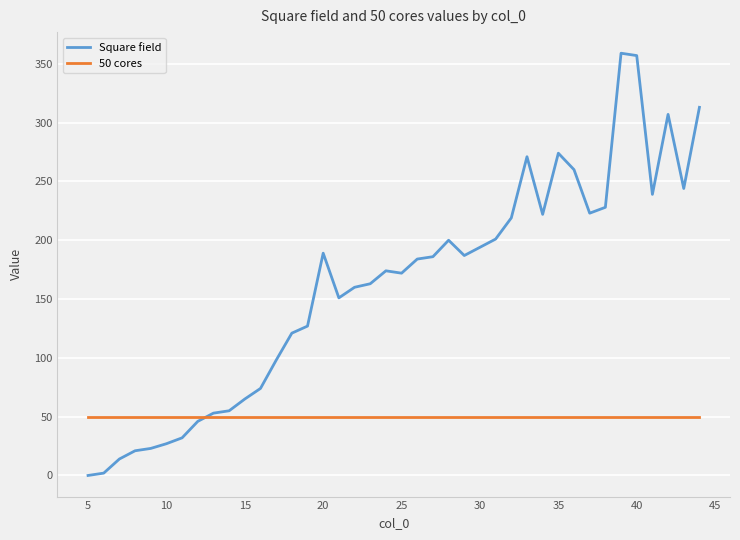

Which series has the largest range (max minus min)?

Square field